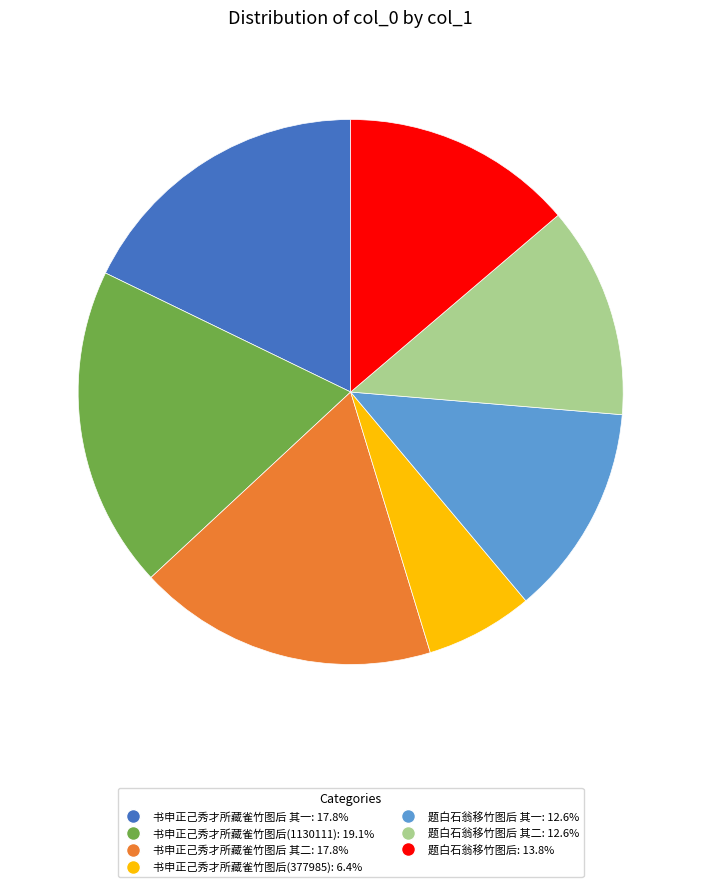

Is there any slice that represents more than half of the pie?

No